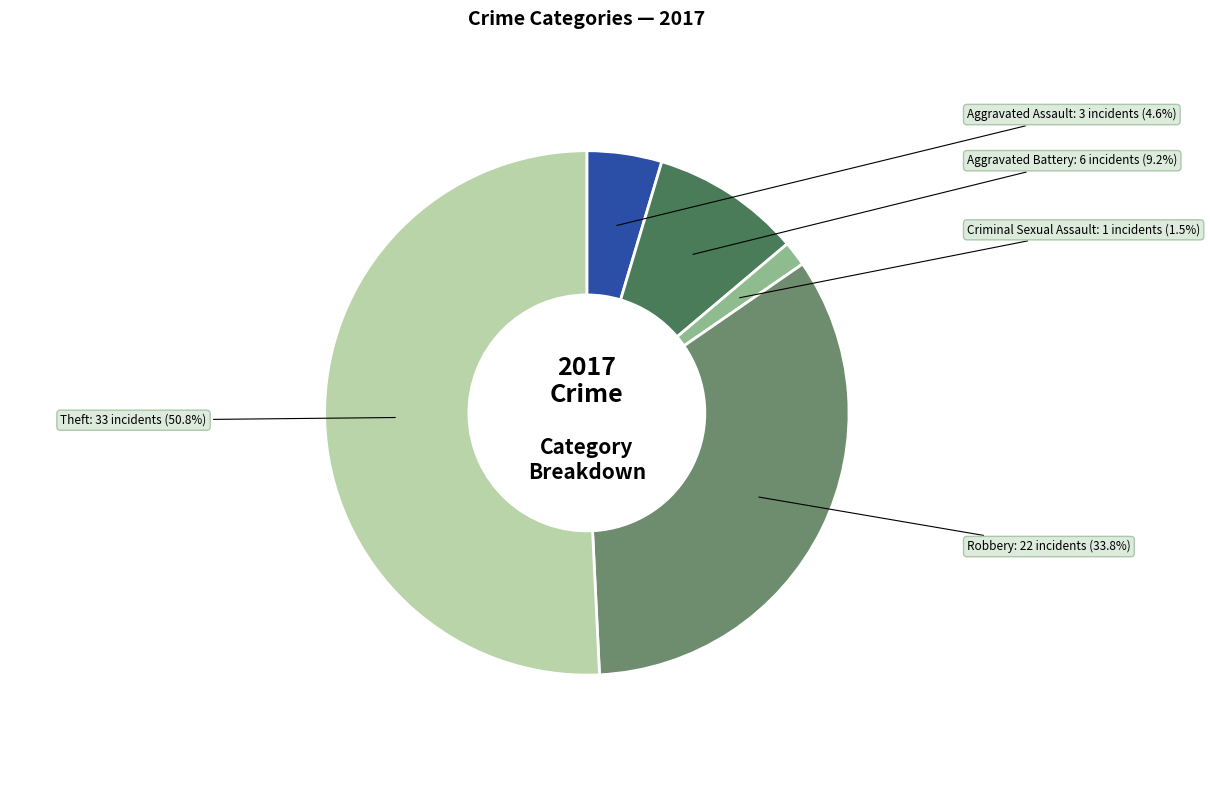

Is there any slice that represents more than half of the pie?

Yes